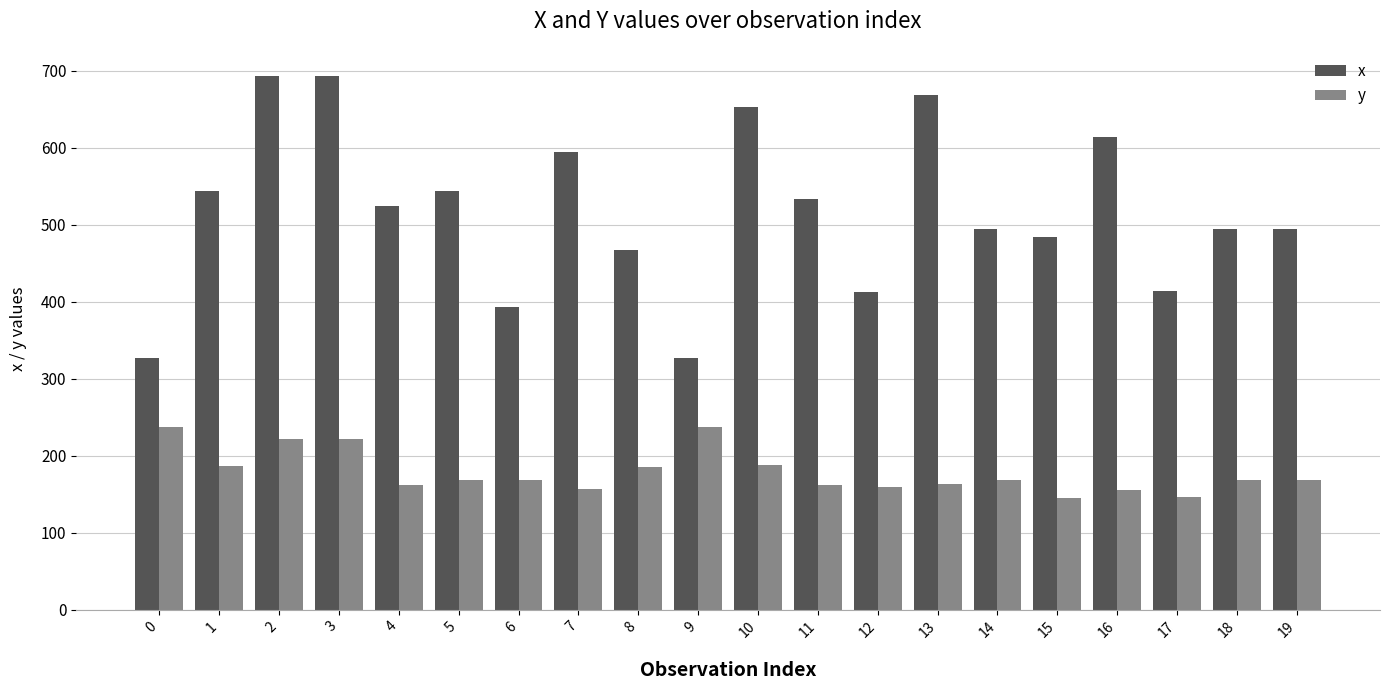

What is the maximum value for x?

694